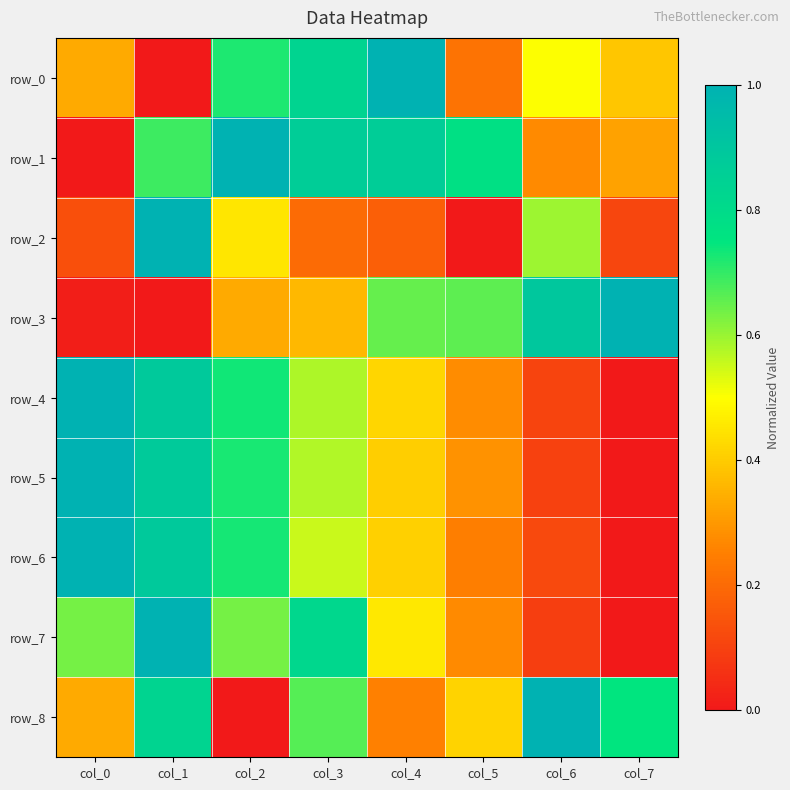

Between col_3 and col_7, which series saw the biggest shift?

row_7